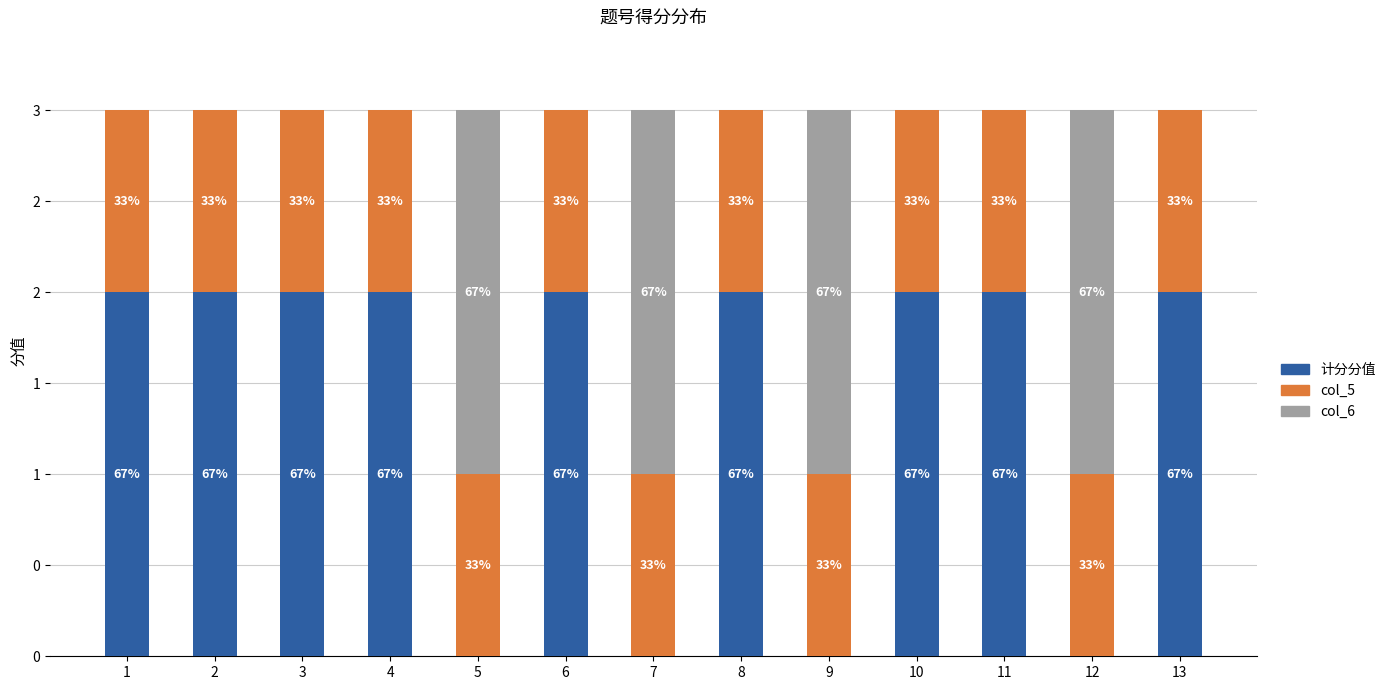

At 7, list the series in order from smallest to largest.

计分分值, col_5, col_6